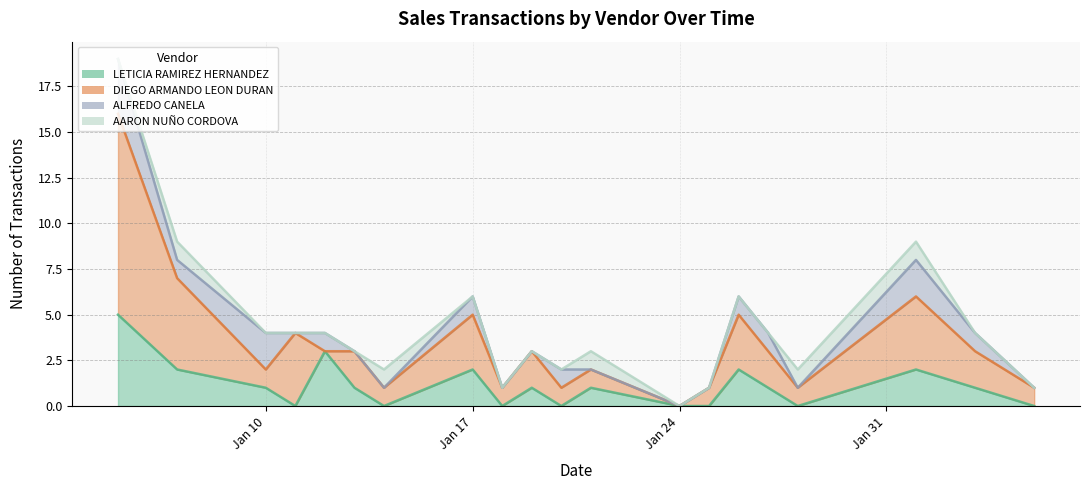

Which has a higher value, 2022-02-03 or 2022-01-17?

2022-01-17